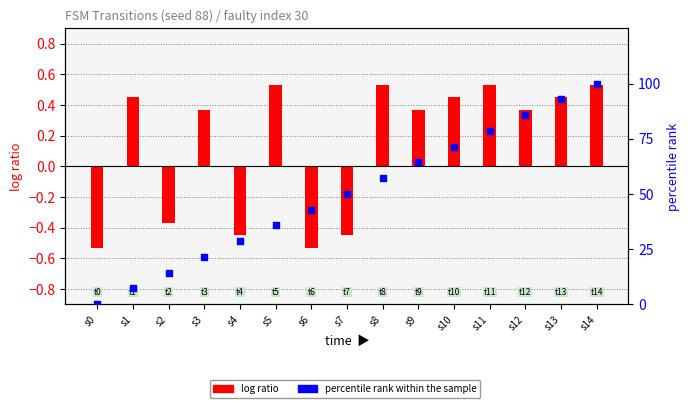

Which series has the largest Y range (max minus min)?

percentile rank within the sample